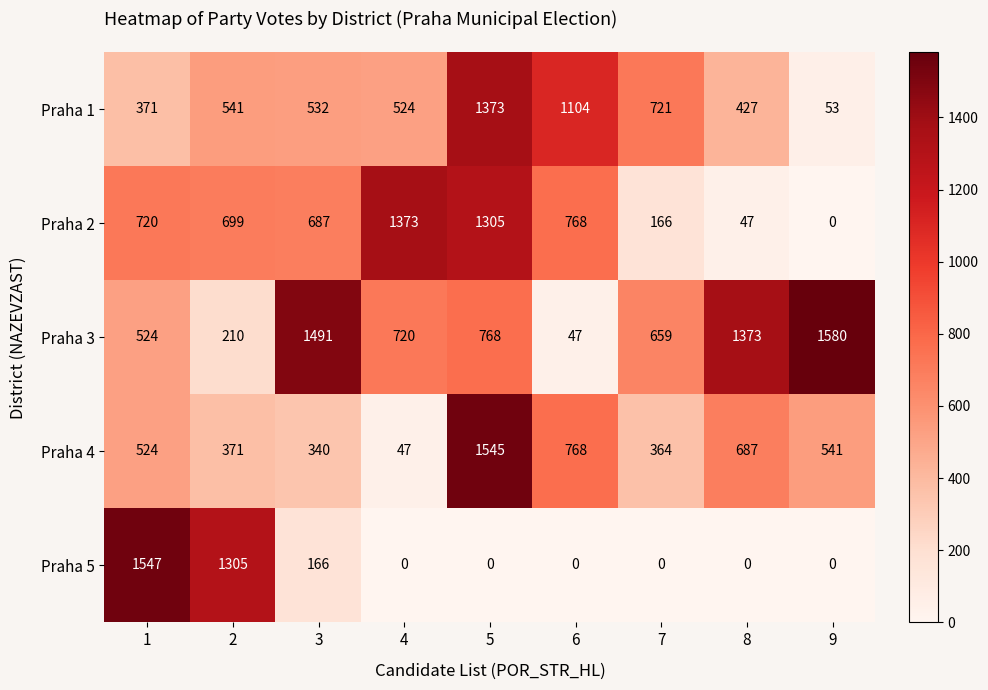

What is the difference between the highest and lowest values at 6?

1104